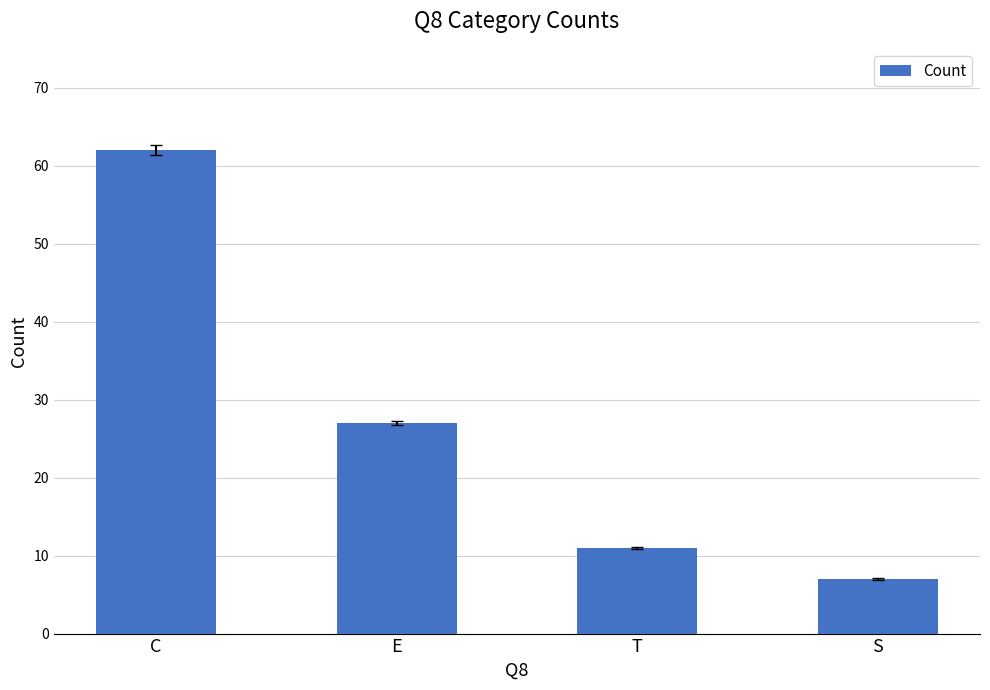

Which category has the highest value across all series?

C